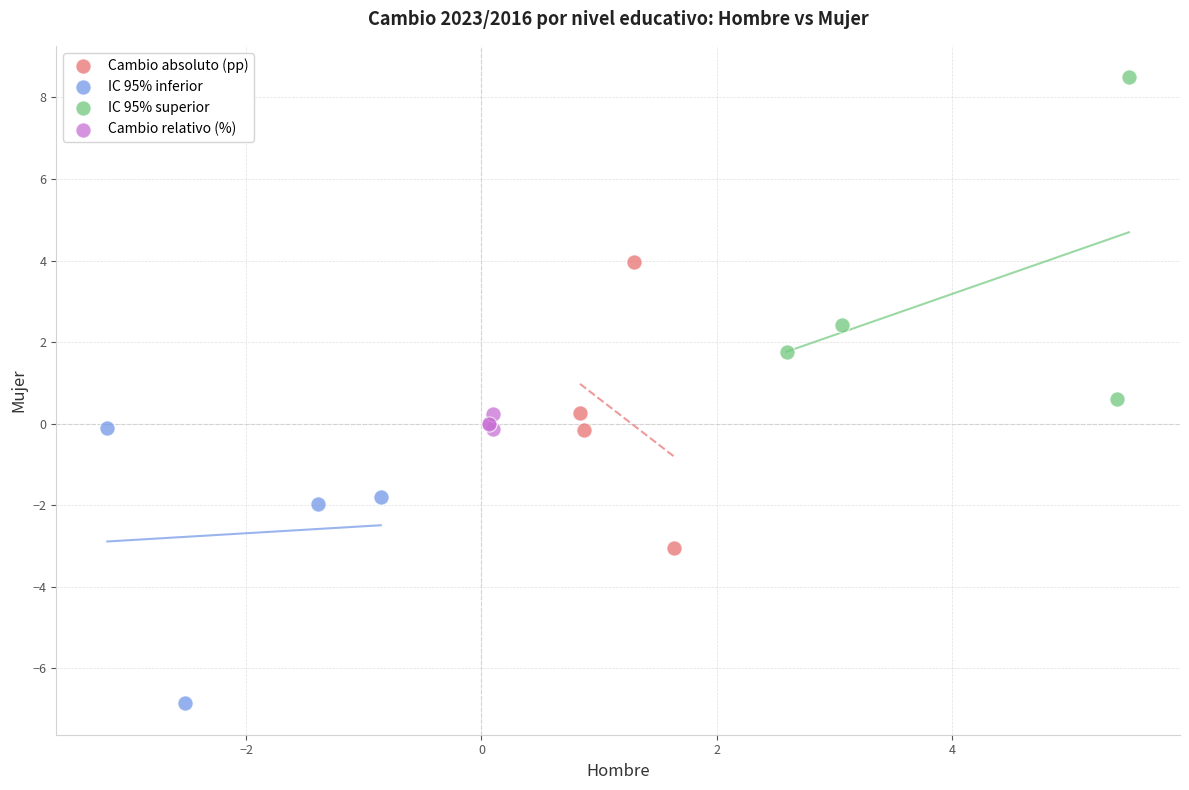

Which series contains the highest Y value?

IC 95% superior